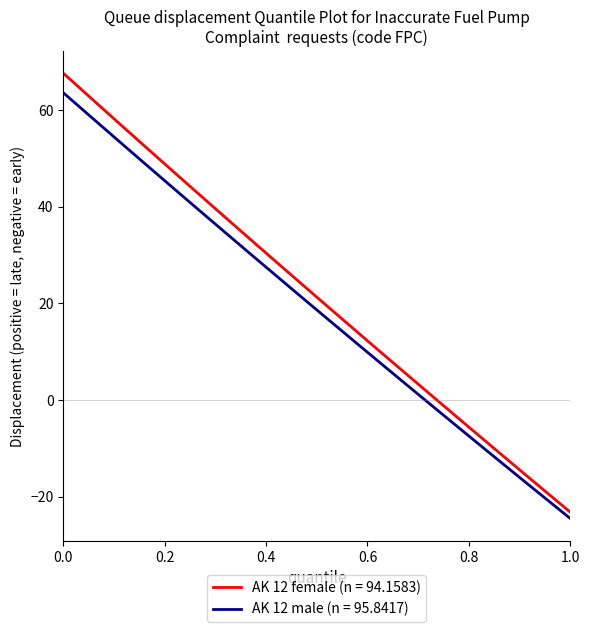

Does the chart display data point markers on the line(s)?

No